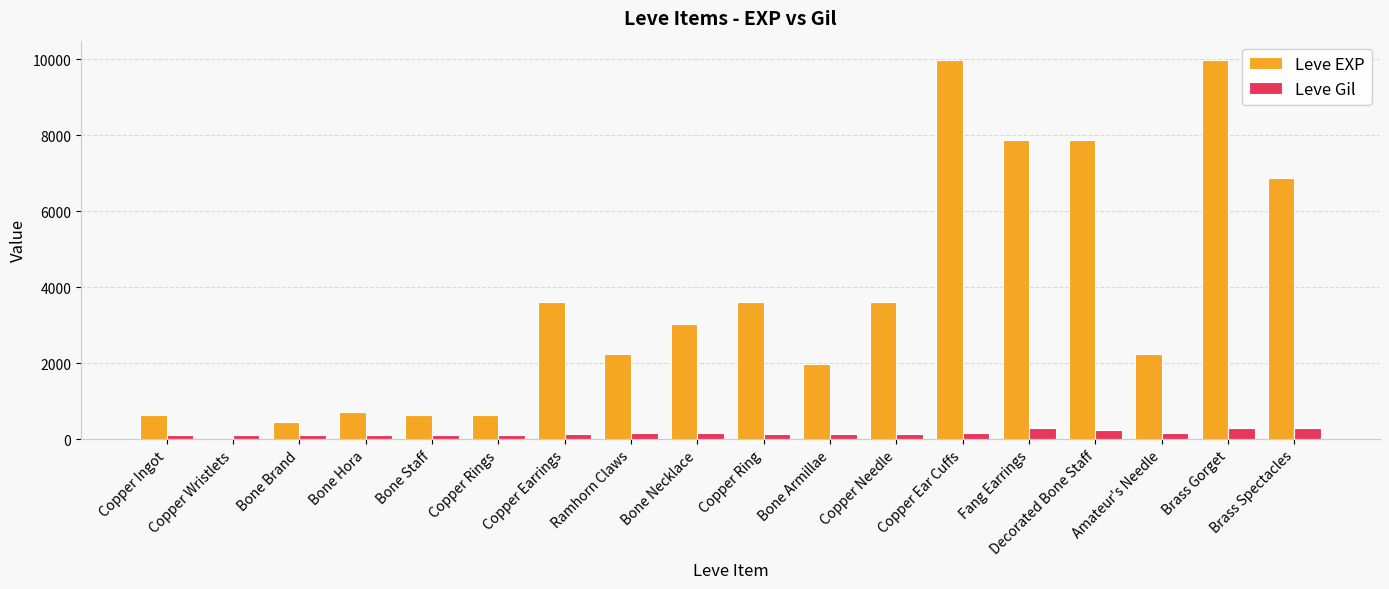

What is the sum of all Leve EXP values?

65961